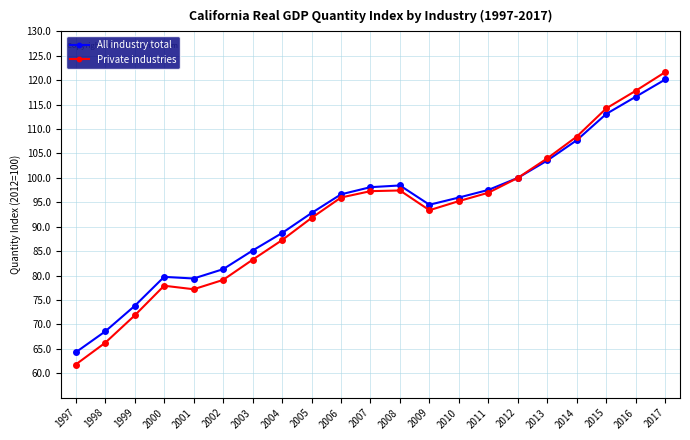

Is the value of Private industries at 1999 greater than the value of All industry total at 2003?

No